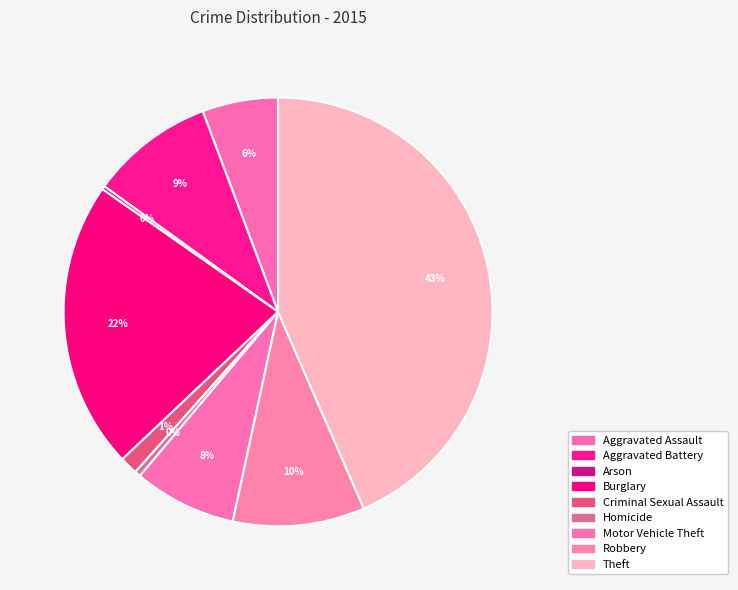

Combined, do Motor Vehicle Theft and Aggravated Assault account for over 50%?

No